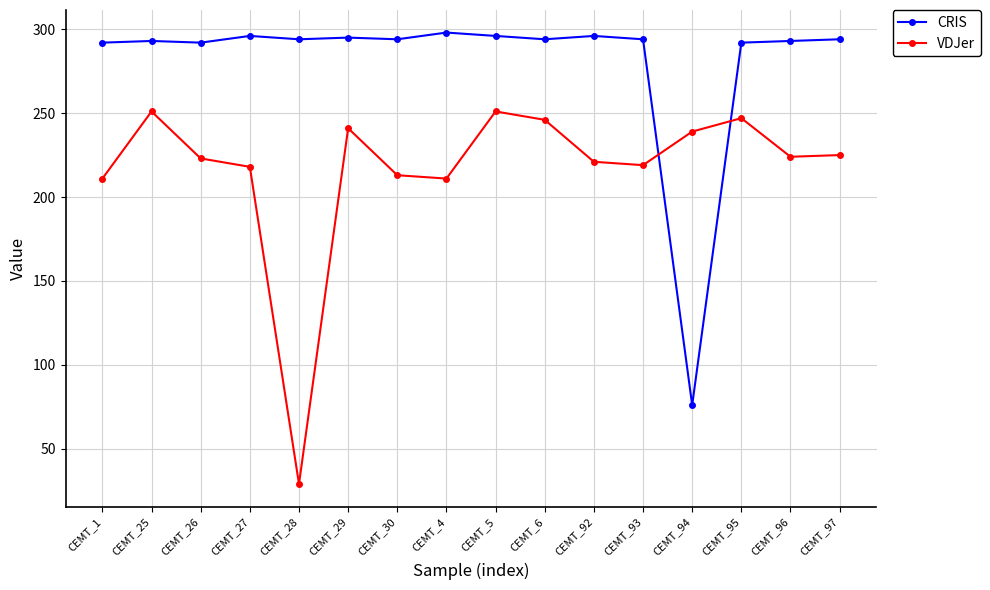

Is it true that VDJer equals 241 at CEMT_29?

True